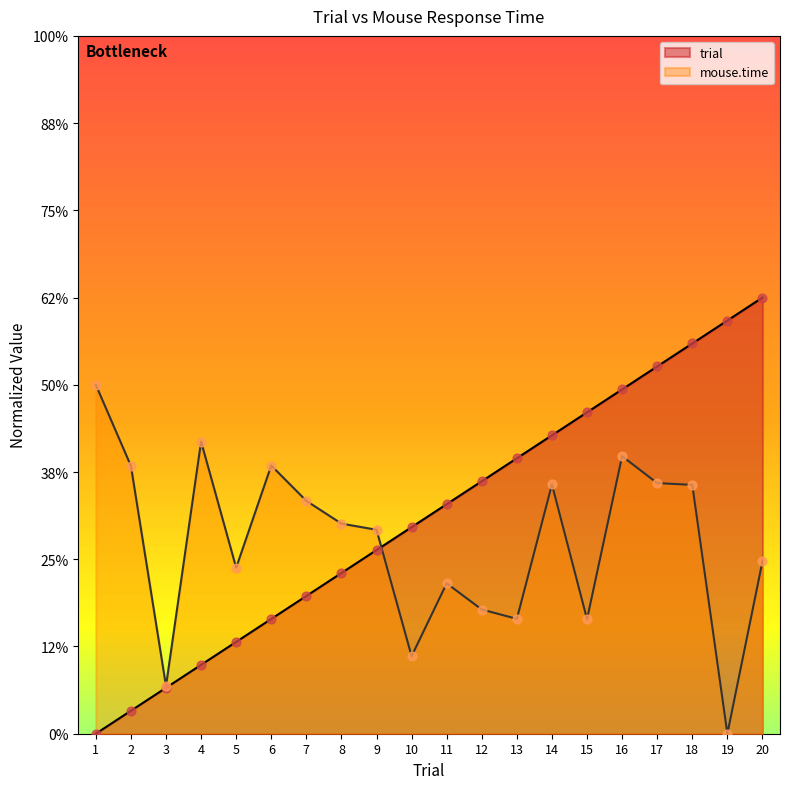

At which category is the sum across all series the highest?

18